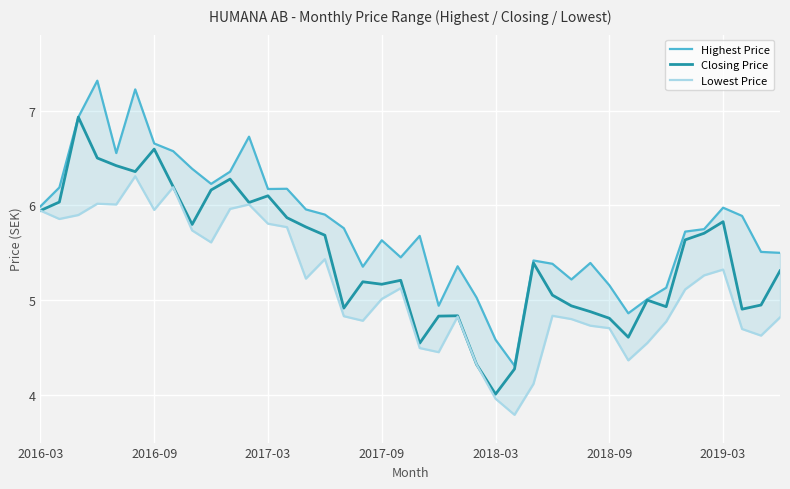

Reading left to right, transcribe all the data shown in this chart.

Highest Price: 6.0	6.2	6.9	7.3	6.6	7.2	6.7	6.6	6.4	6.2	6.4	6.7	6.2	6.2	6.0	5.9	5.8	5.4	5.6	5.5	5.7	4.9	5.4	5.0	4.6	4.3	5.4	5.4	5.2	5.4	5.2	4.9	5.0	5.1	5.7	5.8	6.0	5.9	5.5	5.5
Closing Price: 5.9	6.0	6.9	6.5	6.4	6.4	6.6	6.2	5.8	6.2	6.3	6.0	6.1	5.9	5.8	5.7	4.9	5.2	5.2	5.2	4.5	4.8	4.8	4.3	4.0	4.3	5.4	5.1	4.9	4.9	4.8	4.6	5.0	4.9	5.6	5.7	5.8	4.9	5.0	5.3
Lowest Price: 5.9	5.9	5.9	6.0	6.0	6.3	6.0	6.2	5.7	5.6	6.0	6.0	5.8	5.8	5.2	5.4	4.8	4.8	5.0	5.1	4.5	4.5	4.8	4.3	4.0	3.8	4.1	4.8	4.8	4.7	4.7	4.4	4.5	4.8	5.1	5.3	5.3	4.7	4.6	4.8